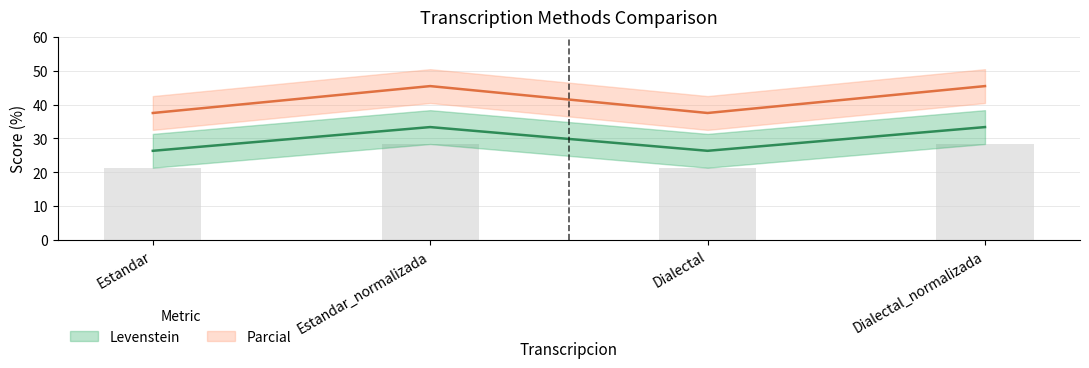

Reading left to right, list all the values displayed in this chart.

Levenstein: Estandar=26.3	Estandar_normalizada=33.3	Dialectal=26.3	Dialectal_normalizada=33.3
Parcial: Estandar=37.5	Estandar_normalizada=45.5	Dialectal=37.5	Dialectal_normalizada=45.5